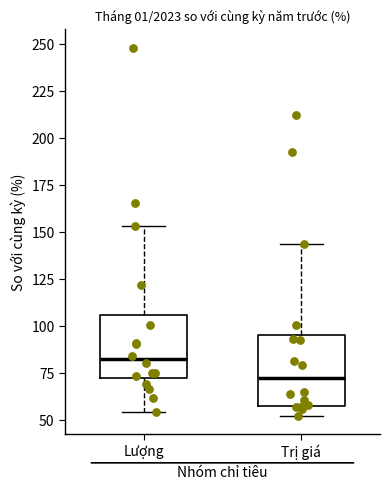

Reading left to right, transcribe this box plot: for each box, give where its median line is, the range the box spans, and where its two whiskers end, as read against the y-axis. The values are not printed on the chart, so give them approximately, as read against the axis.

Lượng: median 80, box 70 to 105, whiskers 55 to 155
Trị giá: median 70, box 60 to 95, whiskers 50 to 145